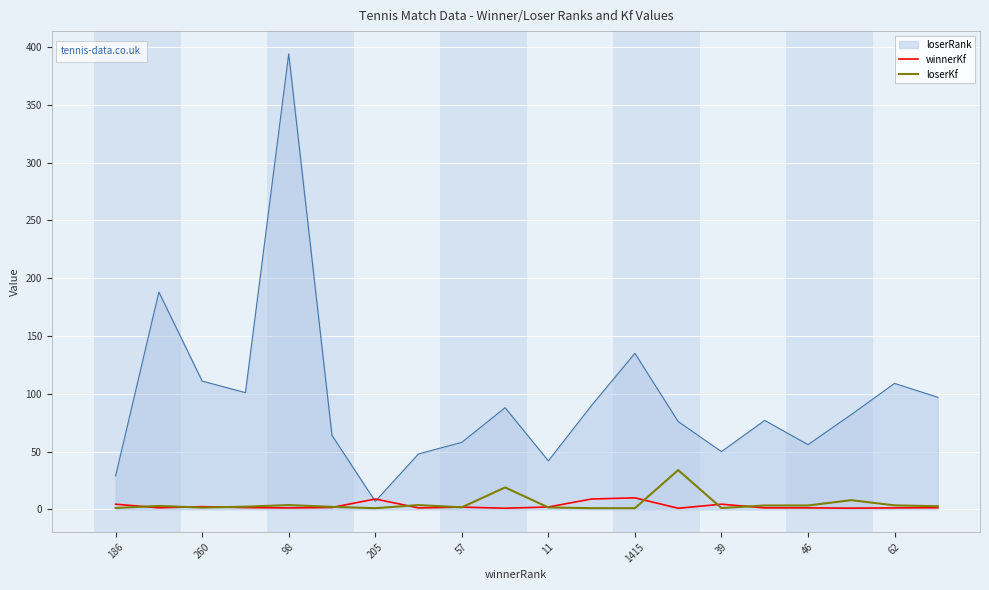

Rank the series by their maximum value, from lowest to highest.

winnerKf, loserKf, loserRank